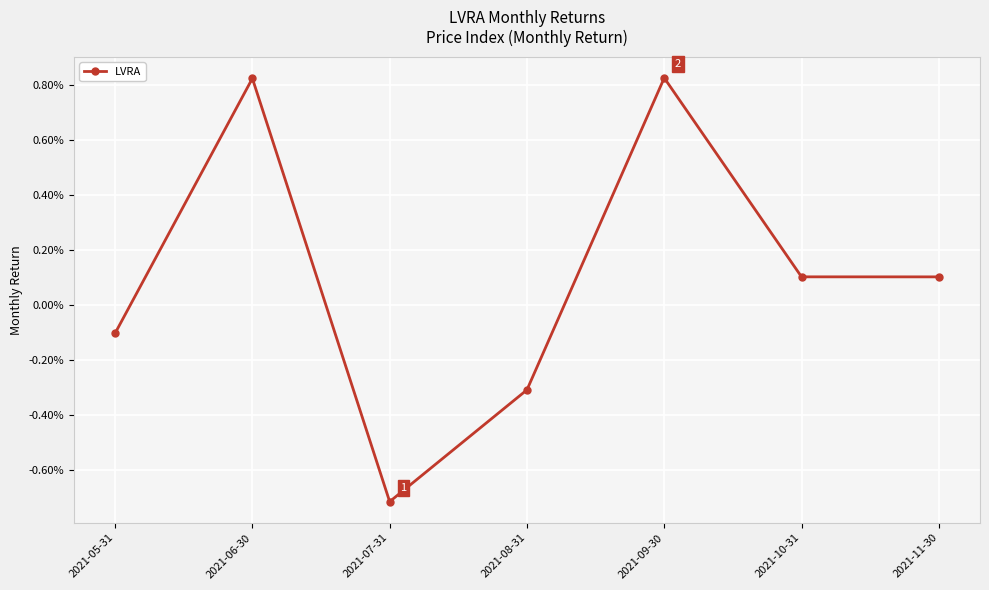

True or false: the data shows 0.0 at 2021-11-30.

True